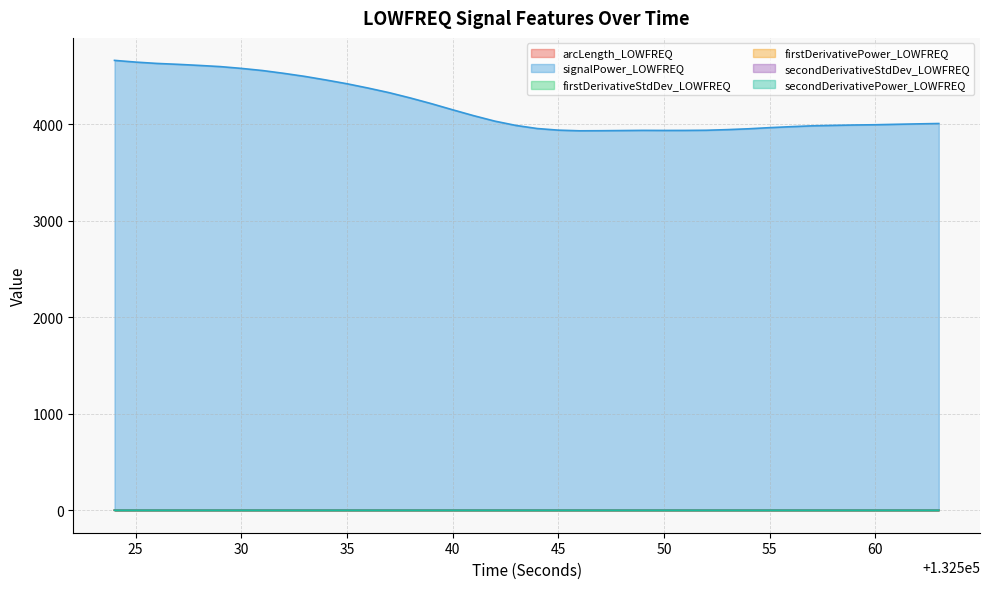

What is the sum of the arcLength_LOWFREQ values at 132553 and 132556?

2.1